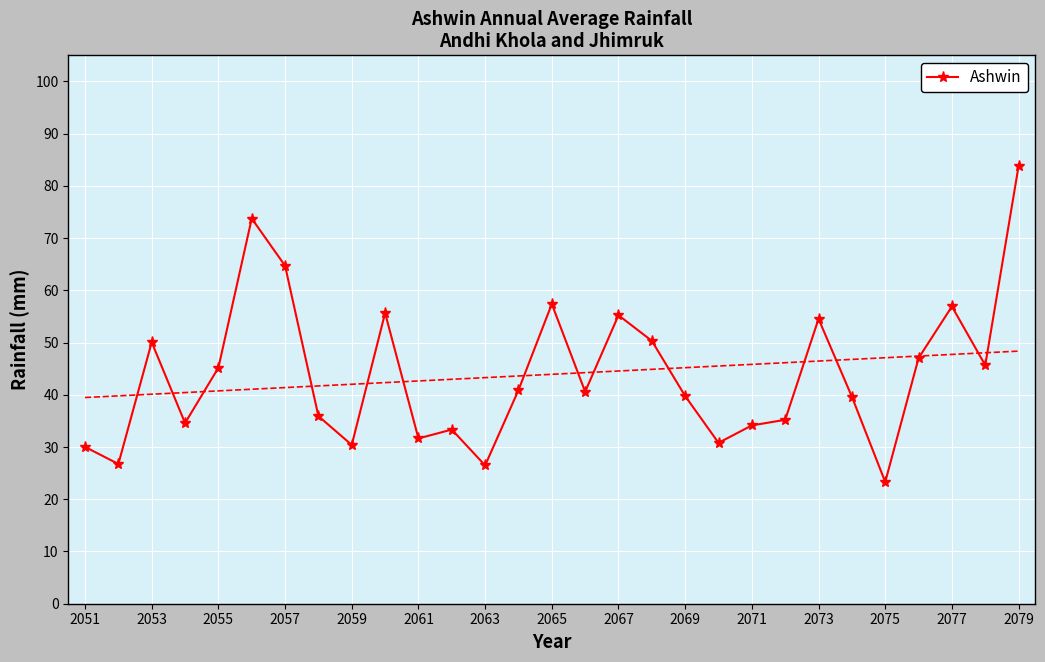

What is the maximum value for Ashwin?

83.8